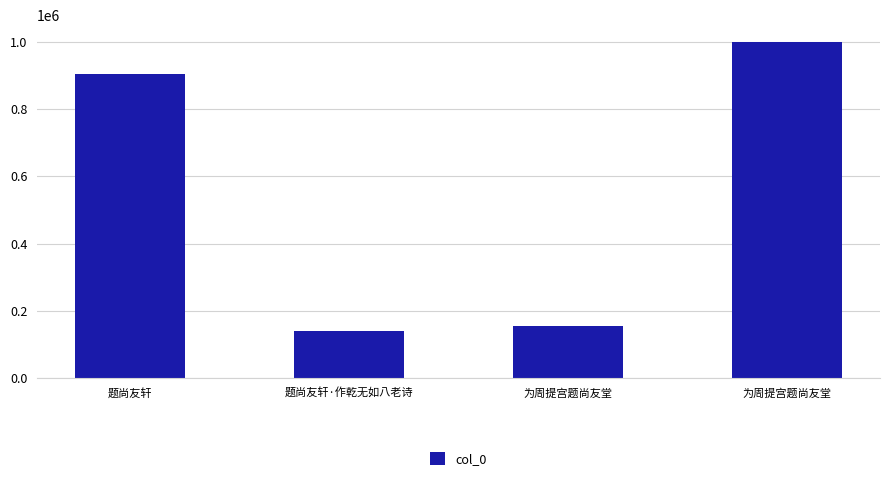

Are the bars horizontal?

No